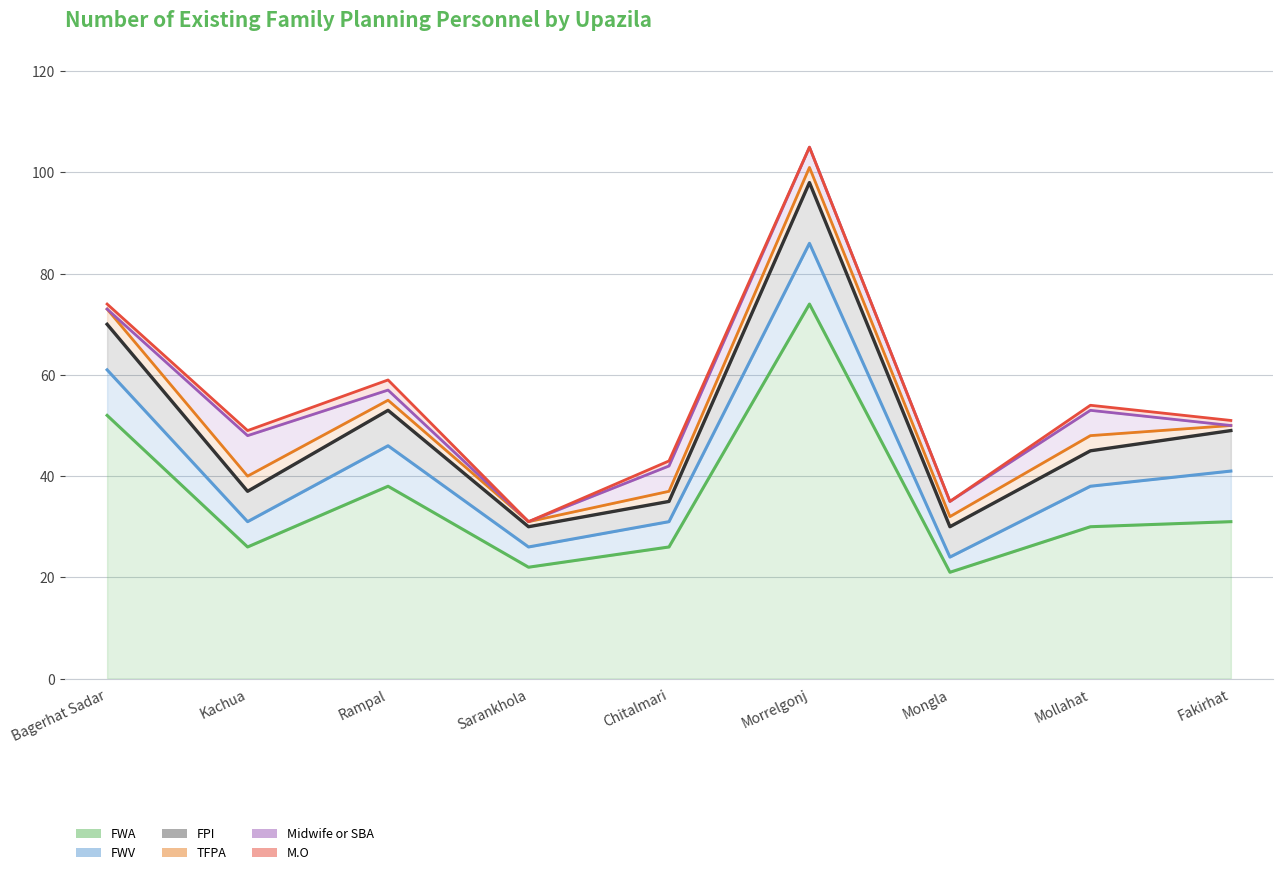

The FWV series shows 5 at Kachua. True or false?

True